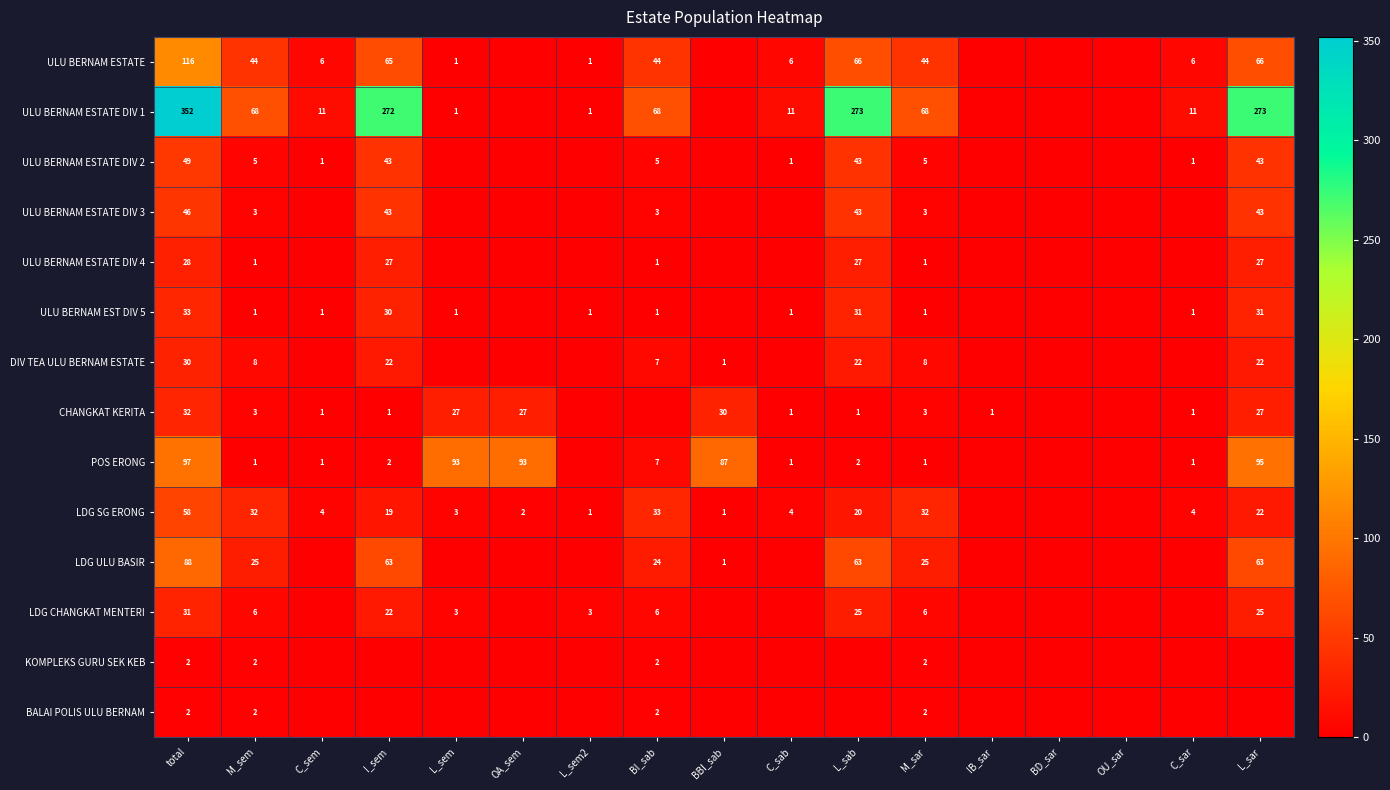

True or false: LDG CHANGKAT MENTERI has a value of 25 at L_sab.

True